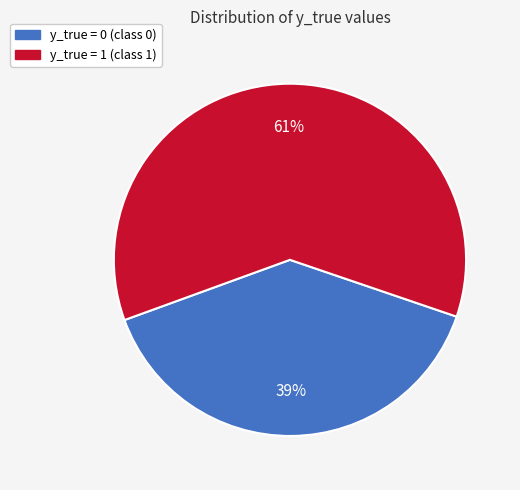

Is it true that y_true = 0 is 32% of the pie?

False